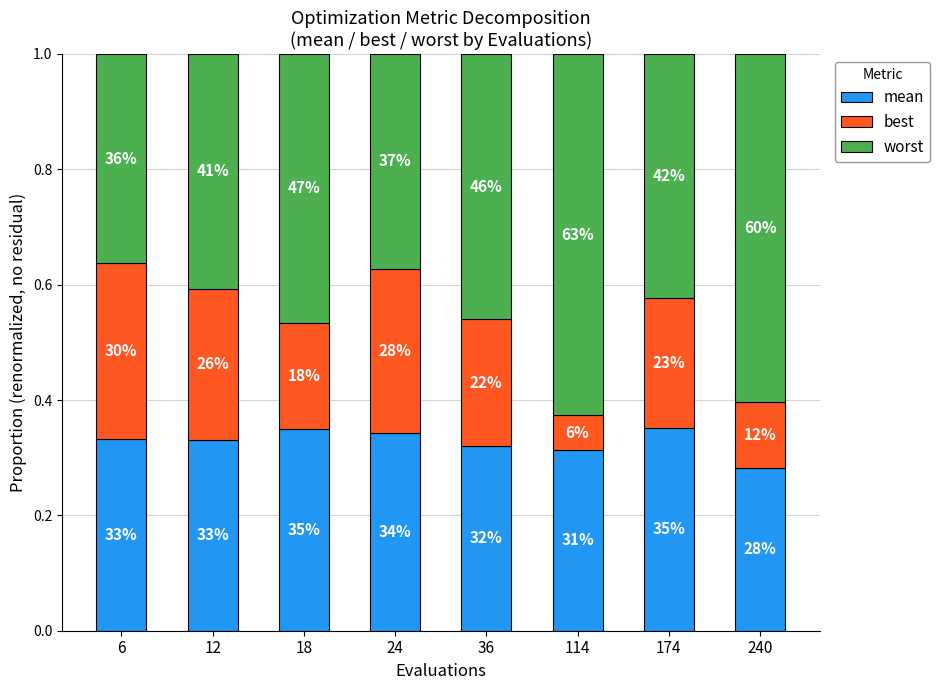

List the series in order of their overall mean, highest first.

worst, mean, best